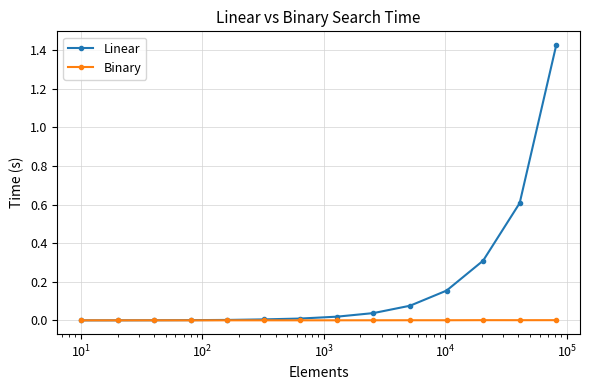

What are all the series names shown in the legend?

Linear, Binary